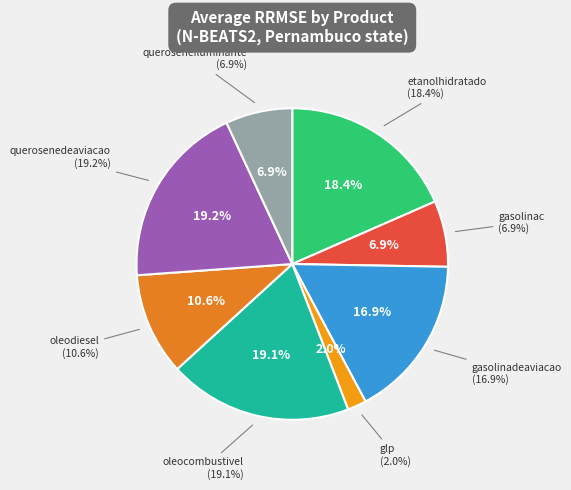

Rank the categories by value from lowest to highest.

glp, gasolinac, queroseneiluminante, oleodiesel, gasolinadeaviacao, etanolhidratado, oleocombustivel, querosenedeaviacao